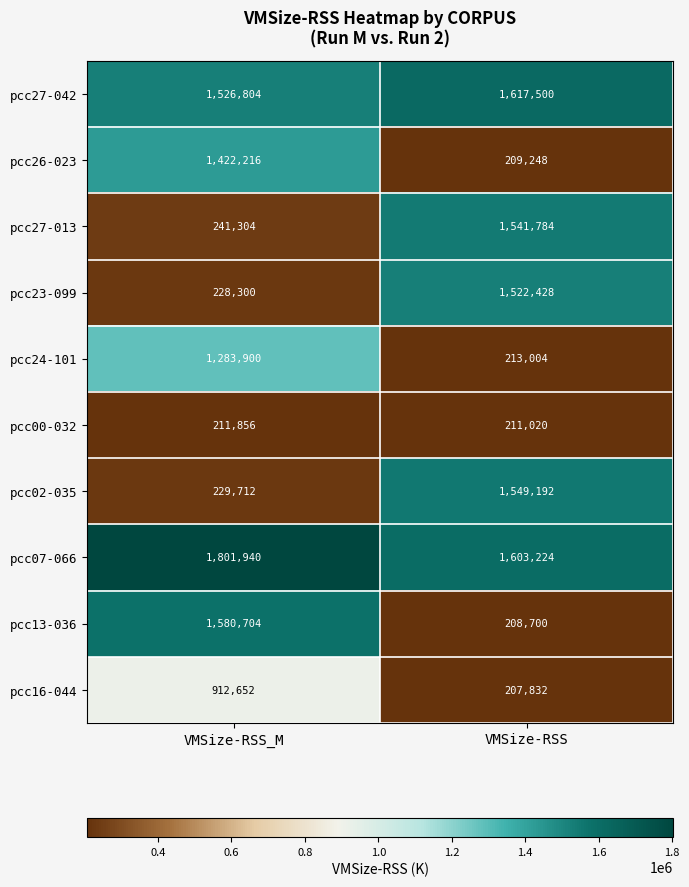

What is the sum of all pcc16-044 values?

1120484